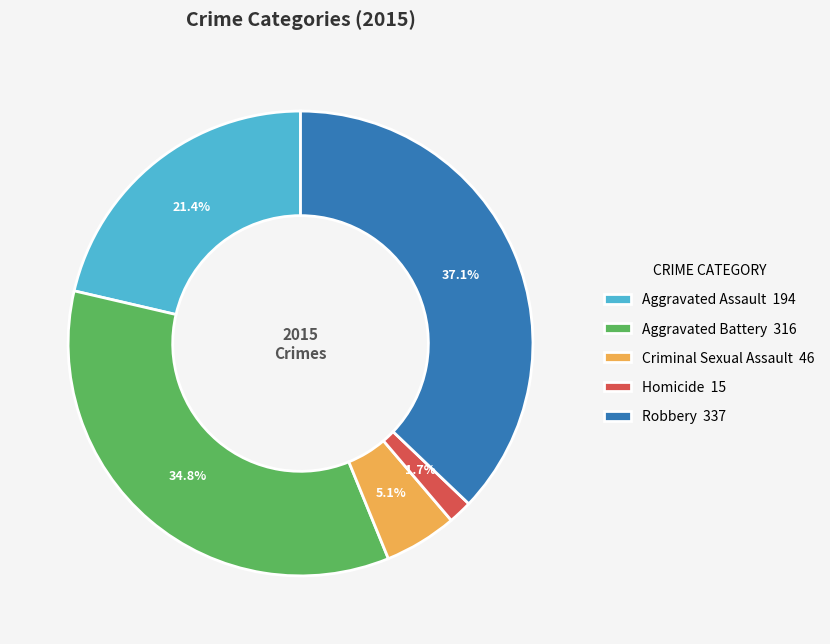

To the nearest percent, what percentage of the pie is Aggravated Battery?

35%